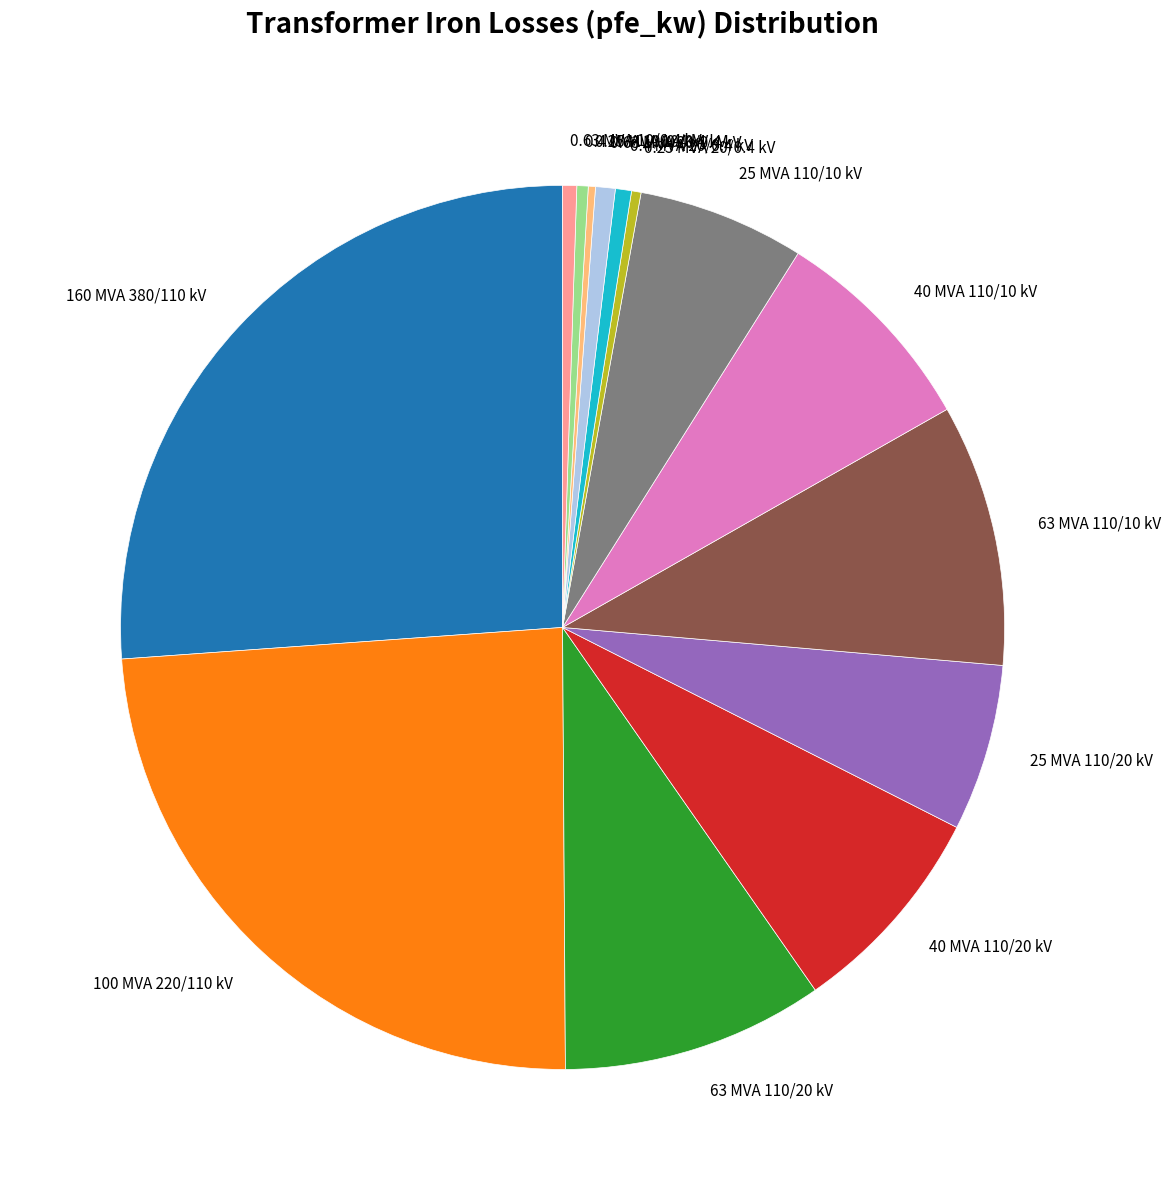

Is there any slice that represents more than half of the pie?

No